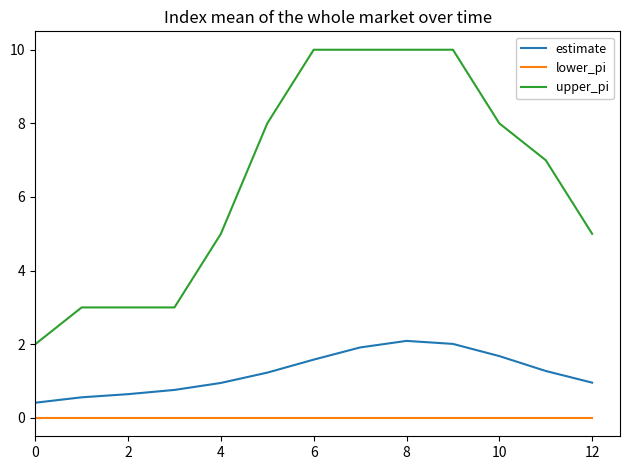

How many series are shown in this chart?

3